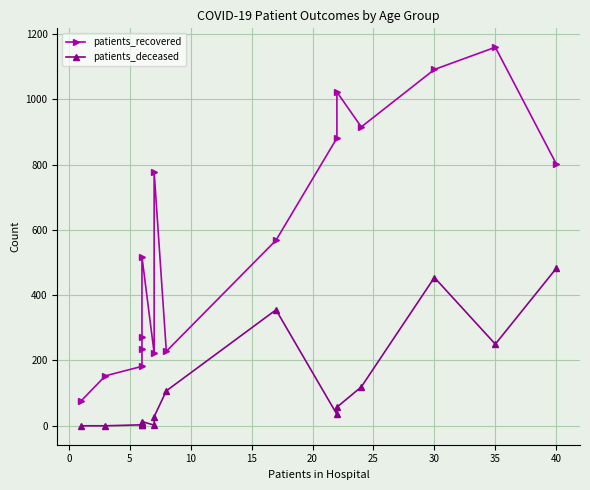

True or false: patients_deceased and patients_recovered cross at least once.

False